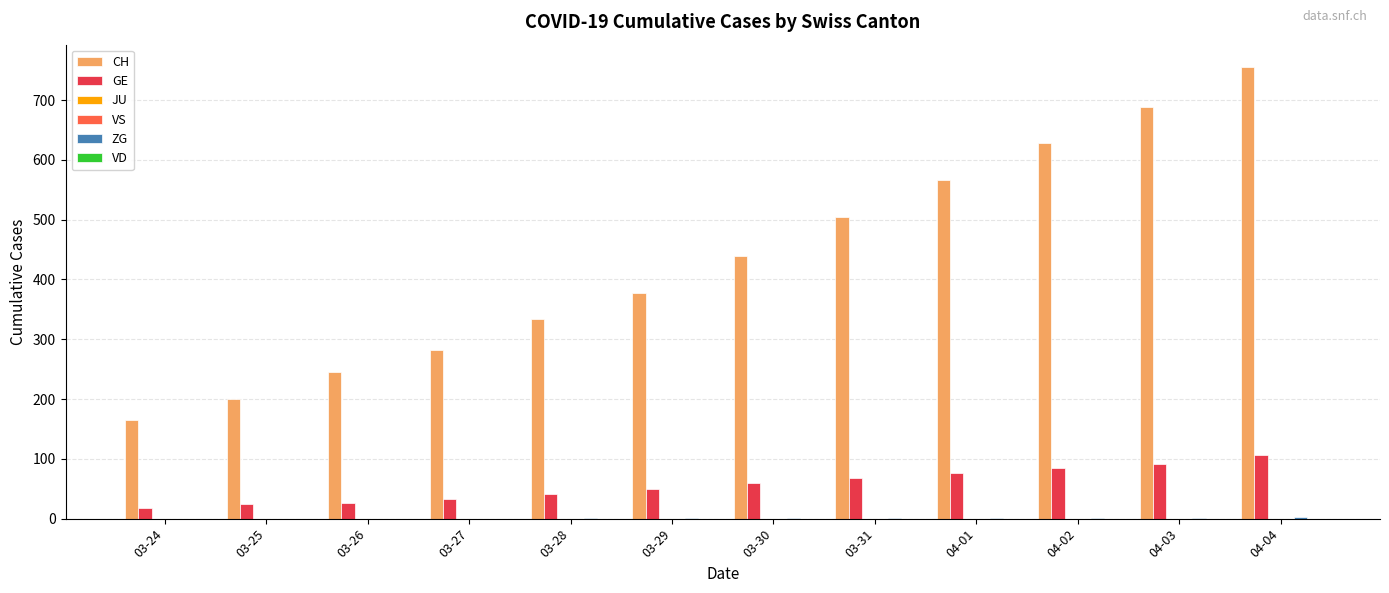

Is it true that GE equals 15 at 03-31?

False